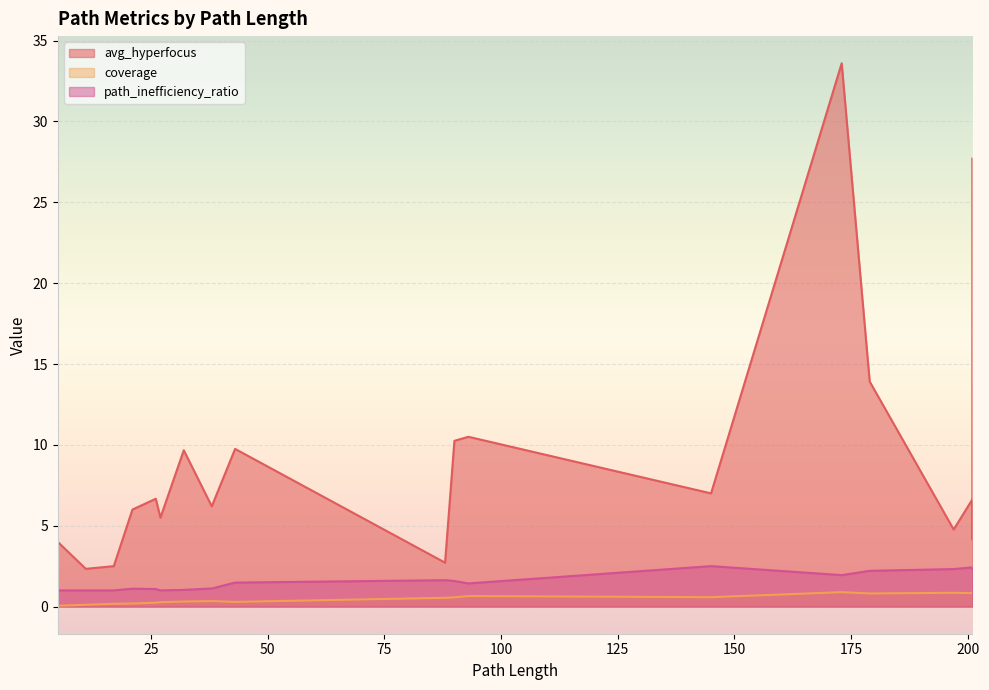

Which series has the widest spread of values?

avg_hyperfocus